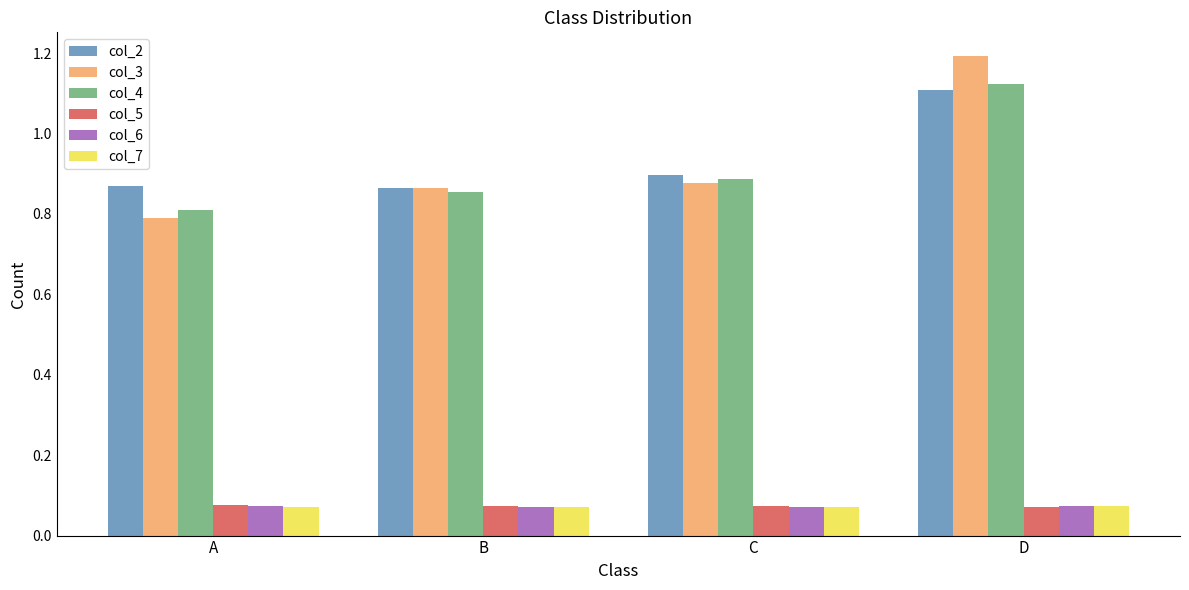

The value of col_2 at D is 1.9. True or false?

False